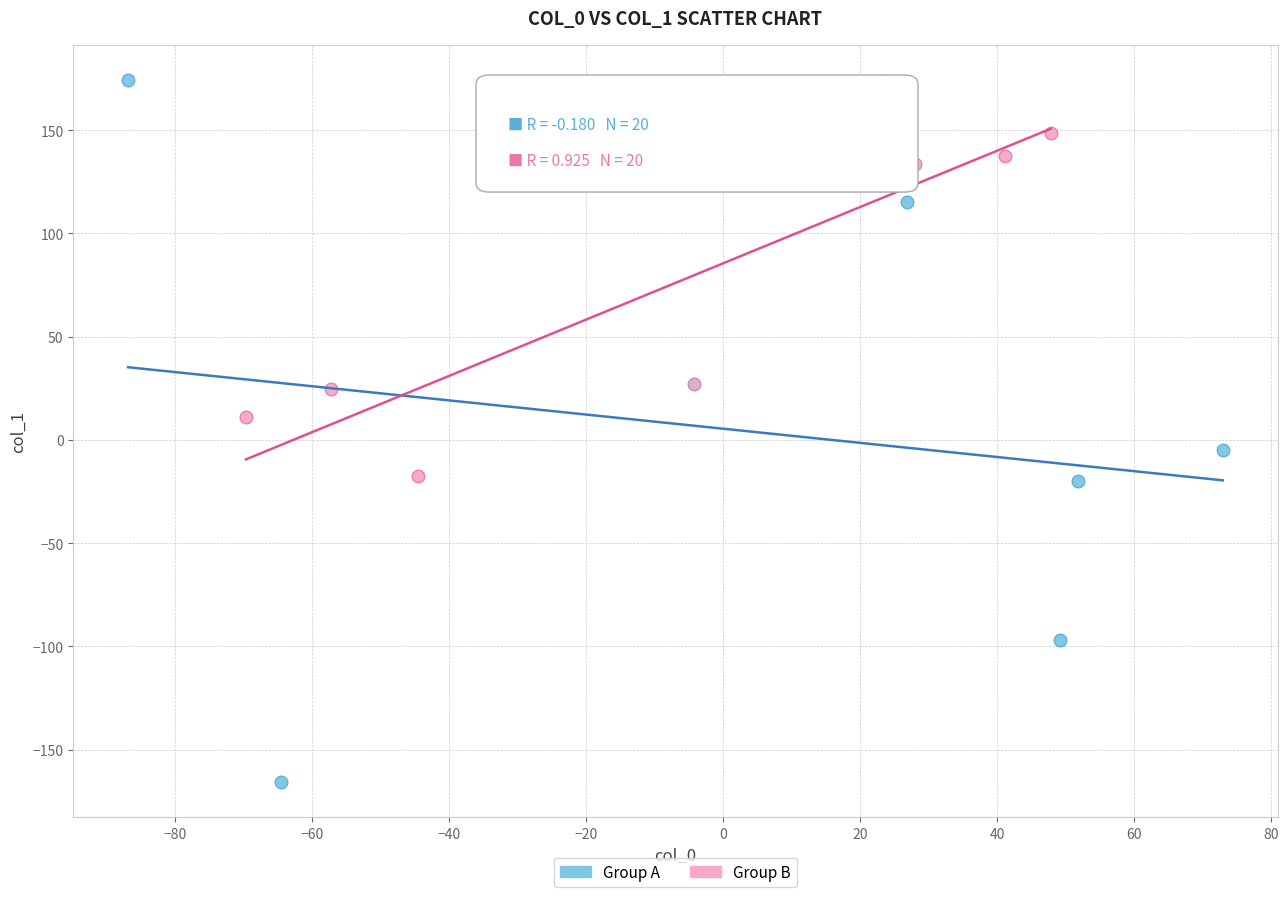

Which series has the widest spread of Y values?

Group A